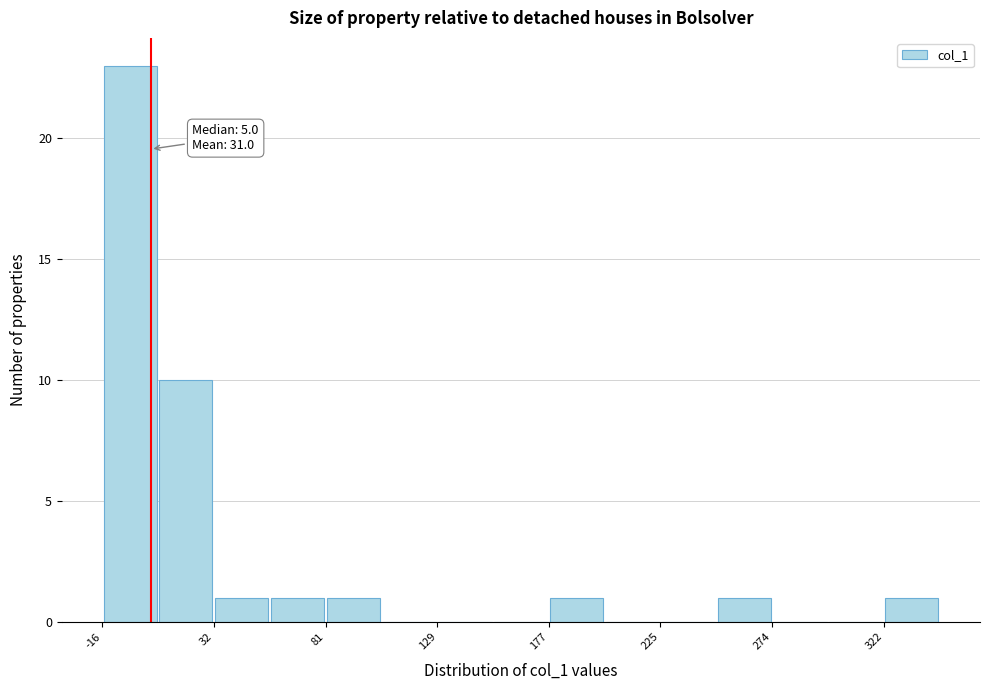

Which range on the x-axis has the tallest bar?

-15 to 10